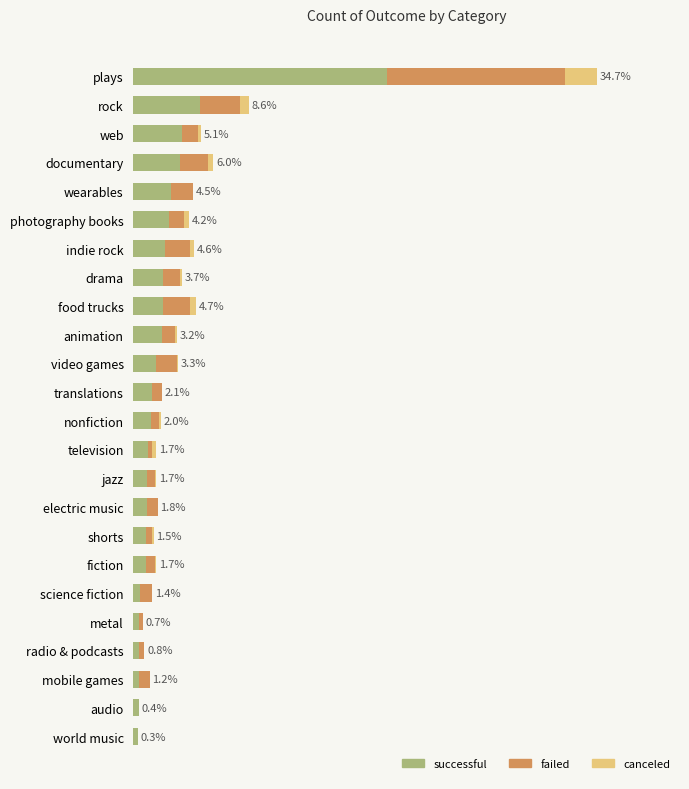

What are all the series names shown in the legend?

successful, failed, canceled